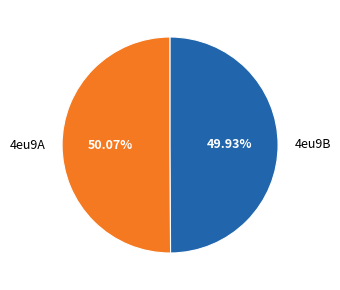

Is there a majority slice in this chart?

Yes